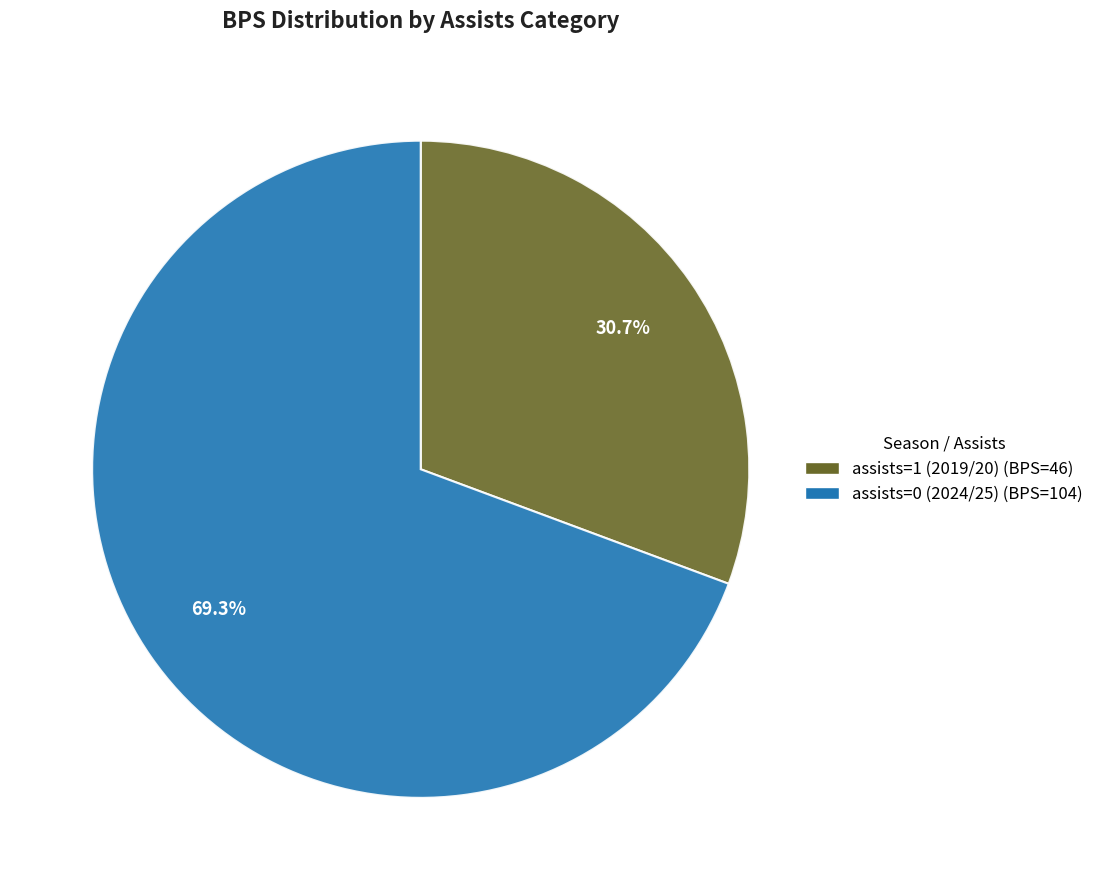

How many slices are in this pie chart?

2